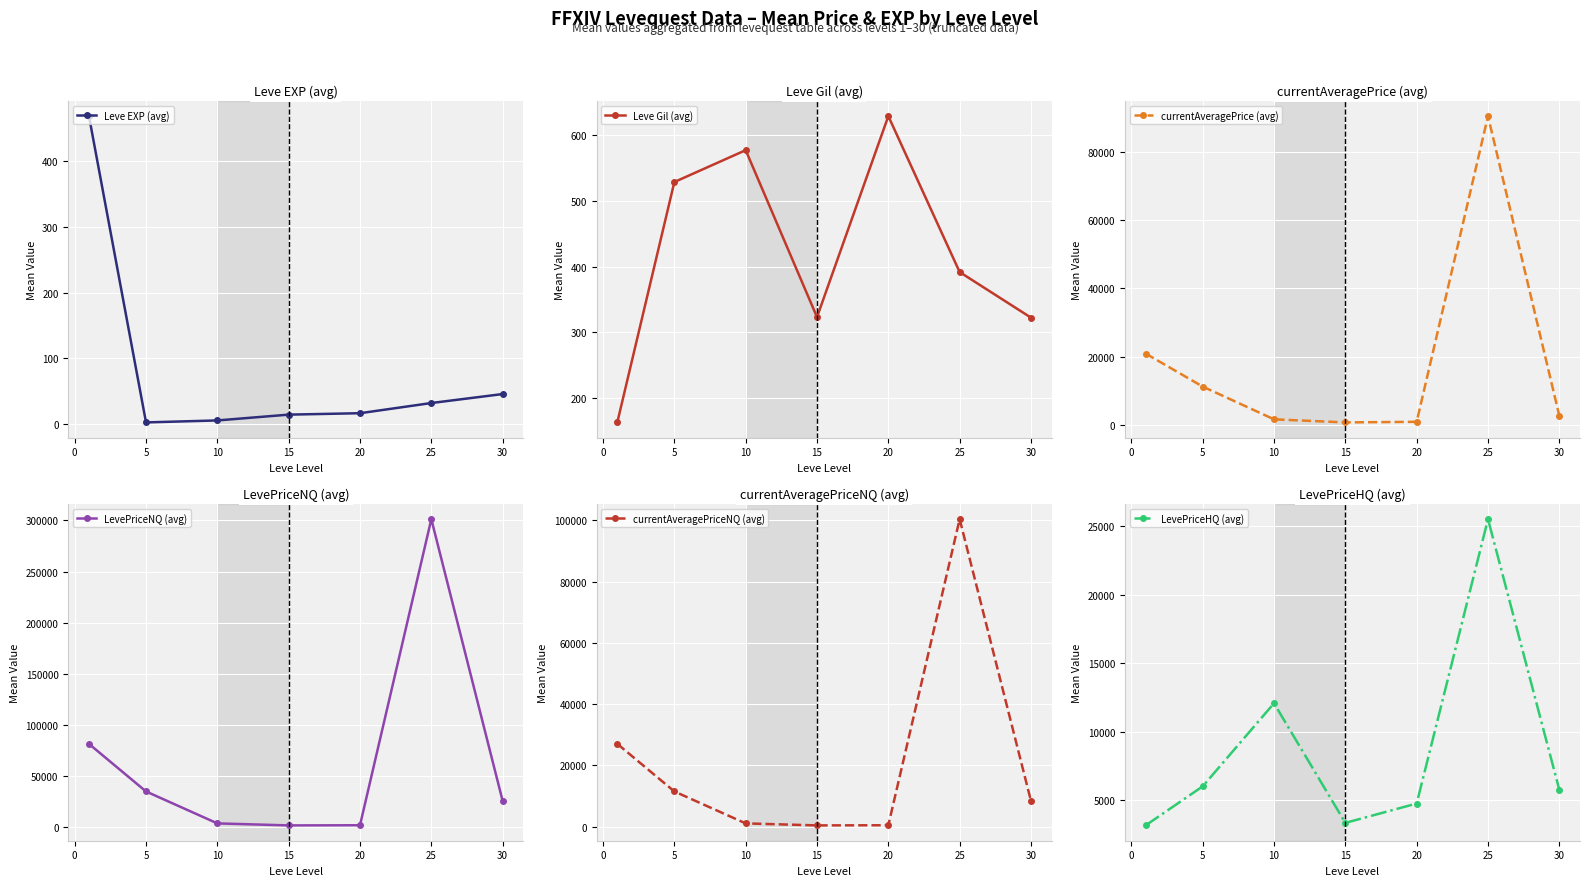

True or false: Leve EXP (avg) has more than 1 interior local peaks.

False